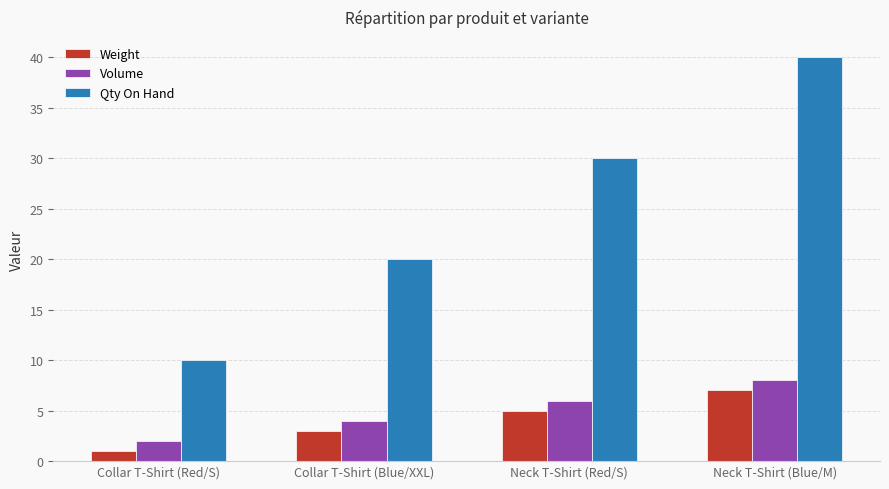

At which category is the sum across all series the highest?

Neck T-Shirt (Blue/M)